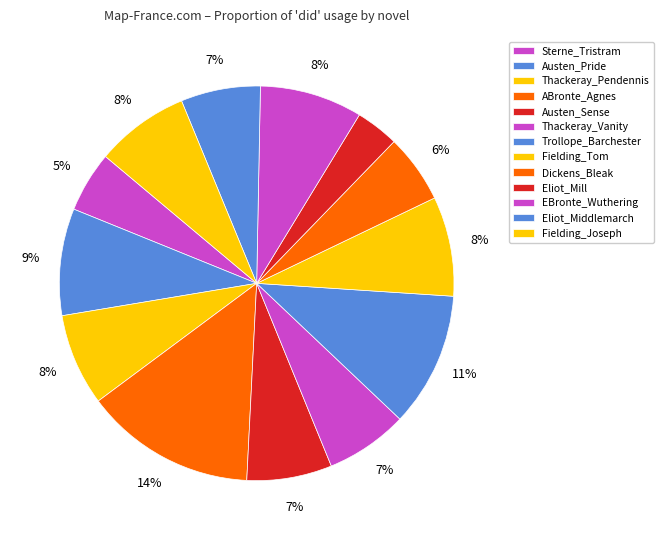

Which category has the biggest portion of the pie?

ABronte_Agnes